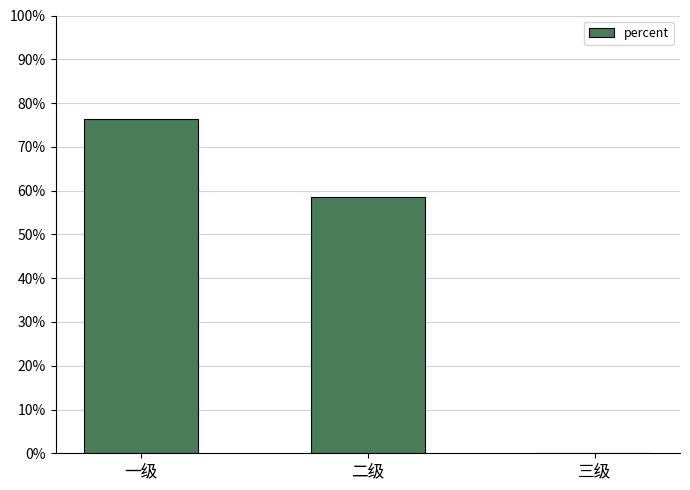

How many categories are shown in the chart?

3